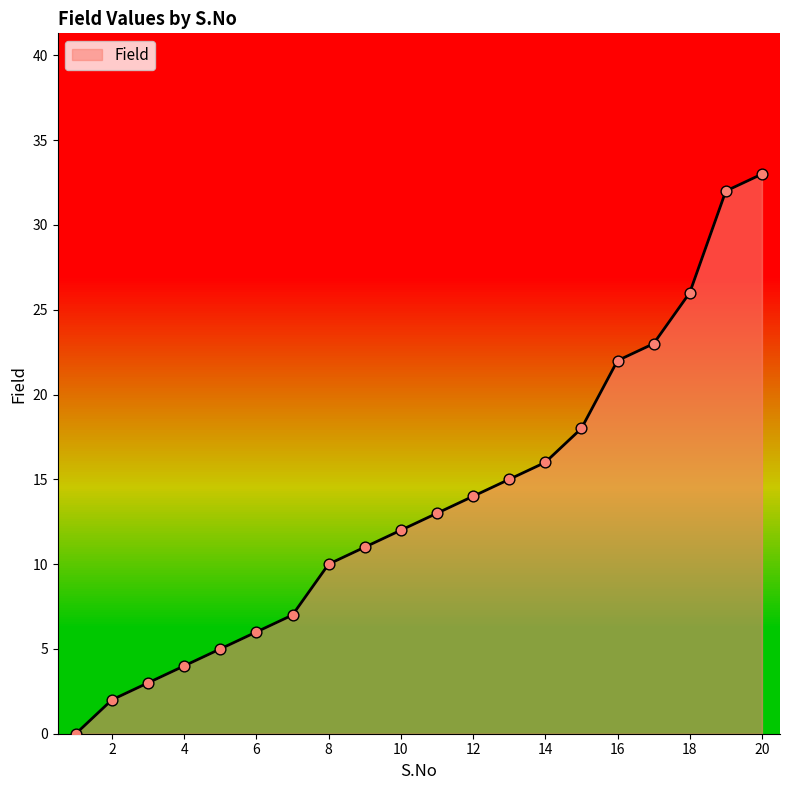

What is the greatest value displayed?

33